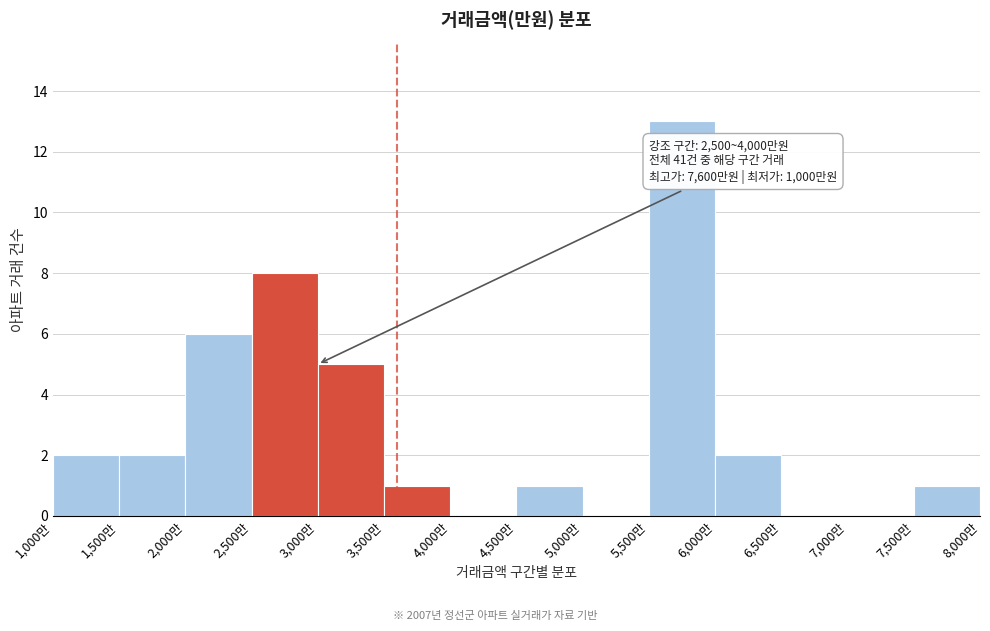

Over which range of the x-axis is the bar tallest?

5500 to 6000